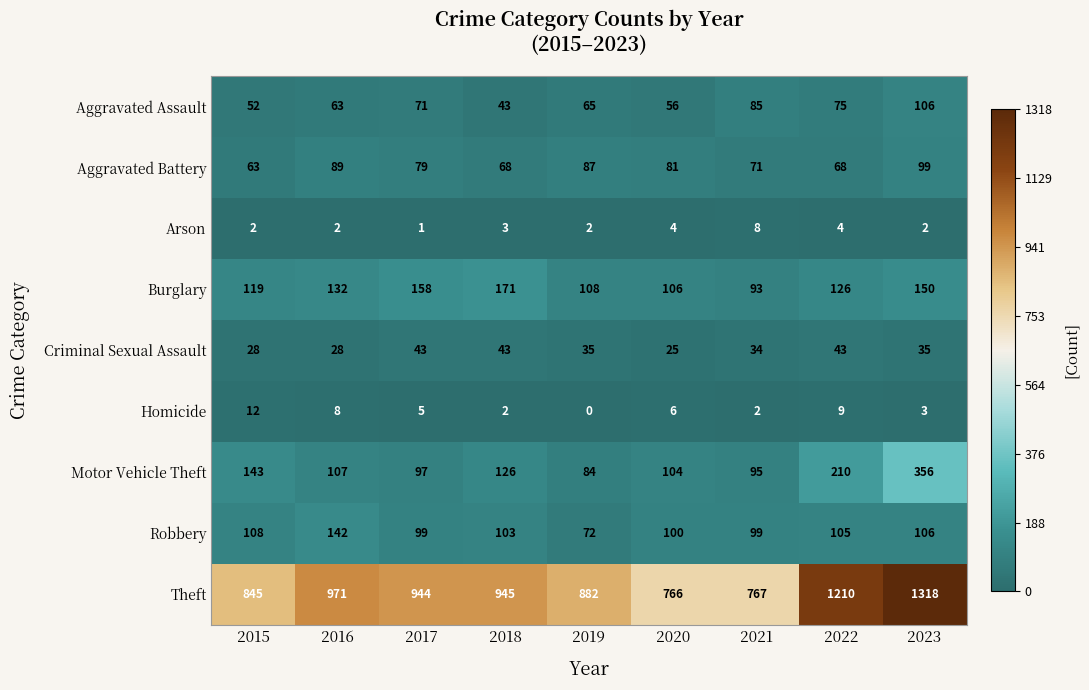

At which category is the sum across all series the highest?

2023